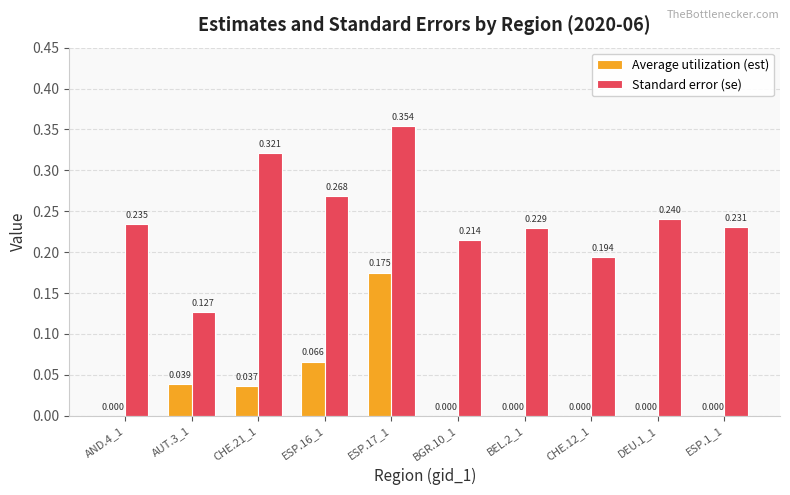

Between ESP.16_1 and CHE.12_1, which series saw the biggest shift?

Standard error (se)